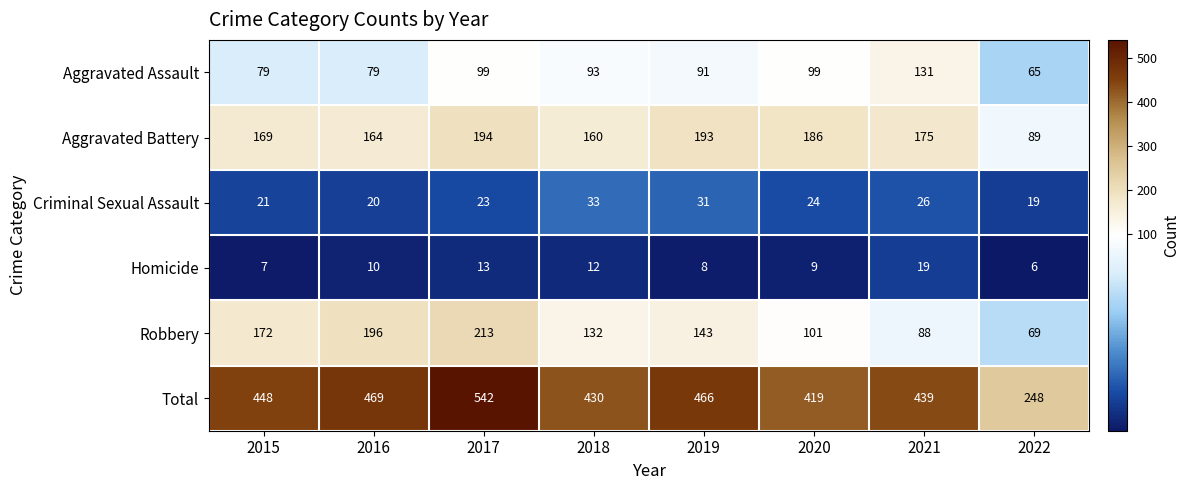

What is the highest value of the Criminal Sexual Assault series?

33